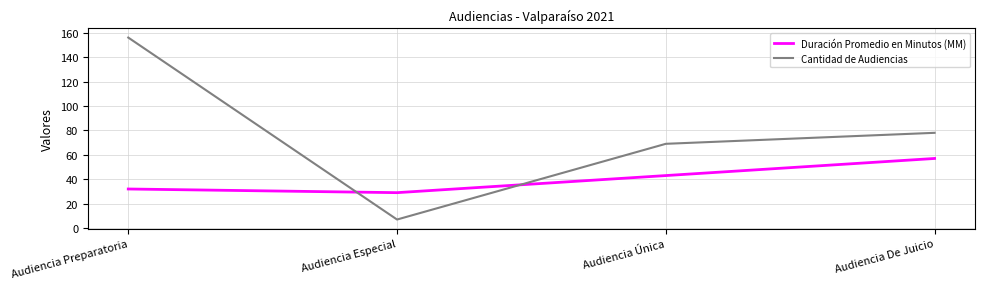

At which label is Cantidad de Audiencias closest to 81?

Audiencia De Juicio